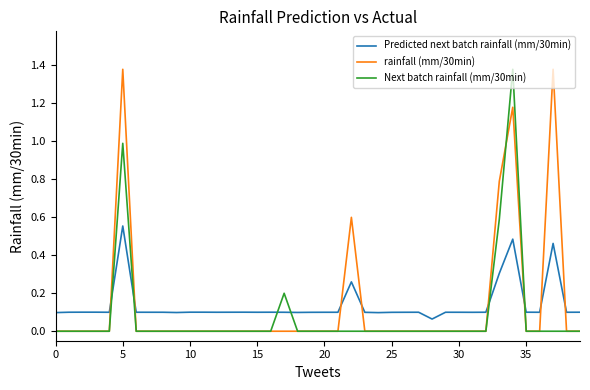

How many intersections are there between rainfall (mm/30min) and Predicted next batch rainfall (mm/30min)?

8